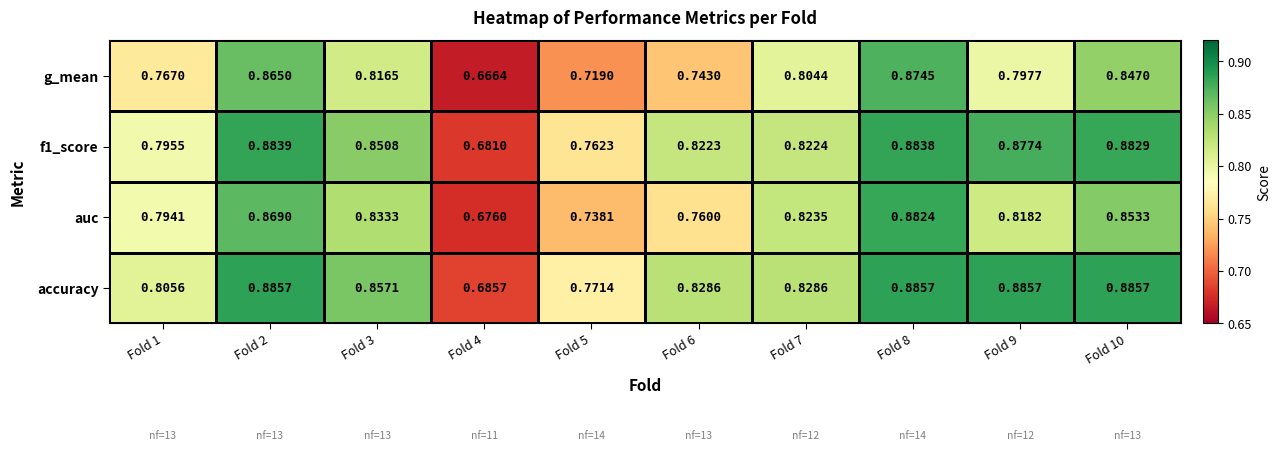

Which series has the largest total across all categories?

accuracy